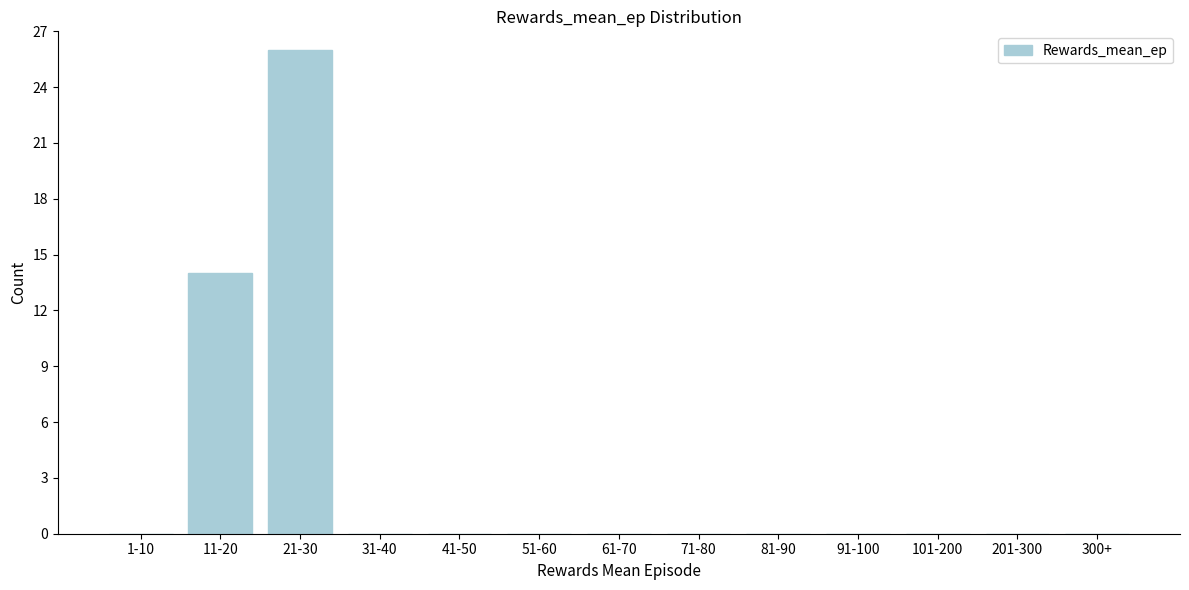

Reading left to right, what are all the values shown in this chart?

1-10=0	11-20=14	21-30=26	31-40=0	41-50=0	51-60=0	61-70=0	71-80=0	81-90=0	91-100=0	101-200=0	201-300=0	300+=0